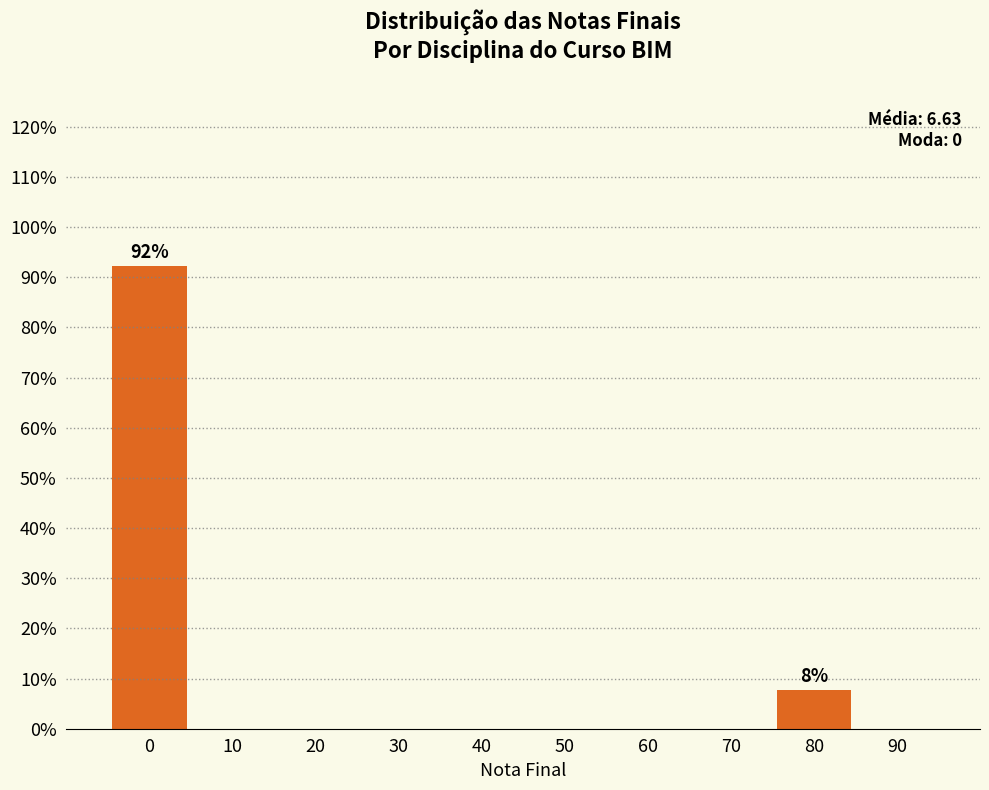

Reading left to right, list all the values displayed in this chart.

0=92.3	10=0.0	20=0.0	30=0.0	40=0.0	50=0.0	60=0.0	70=0.0	80=7.7	90=0.0